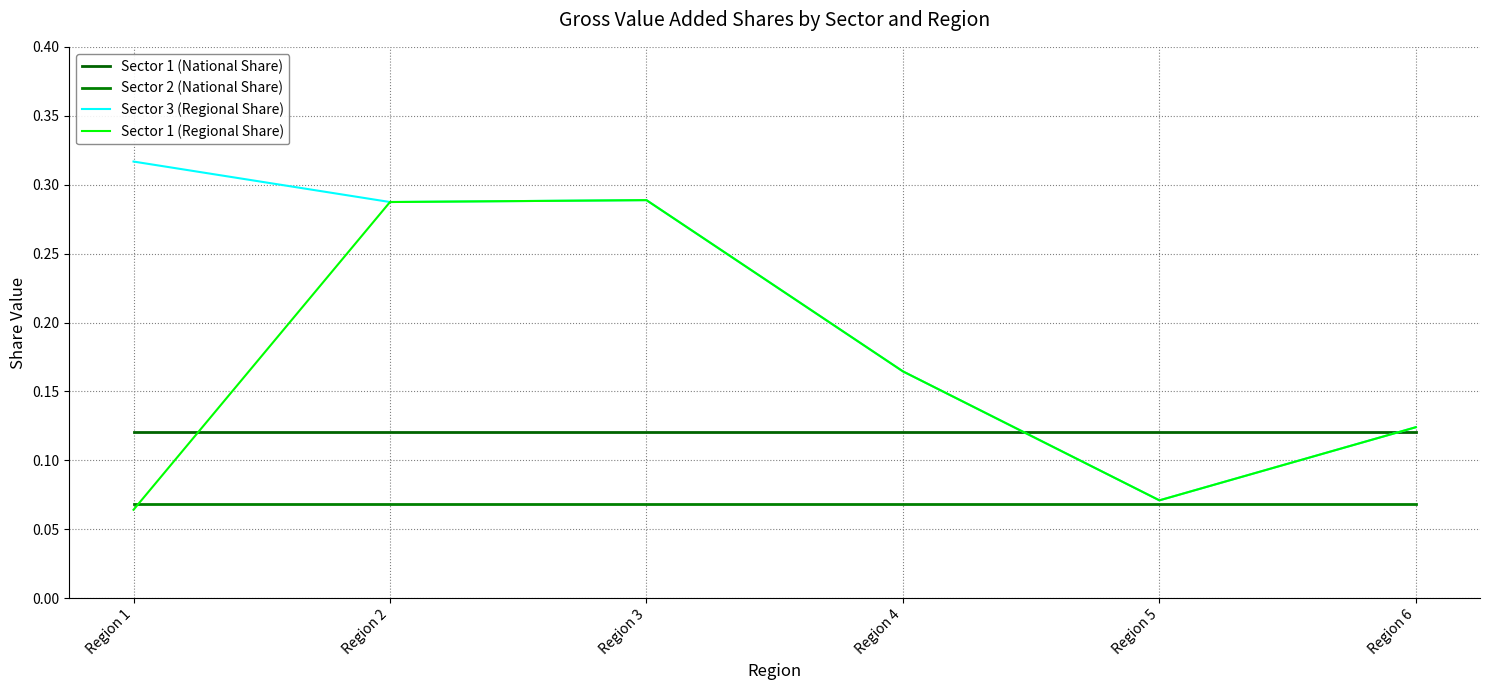

Is it true that Sector 1 (National Share) equals 0.0 at Region 1?

False